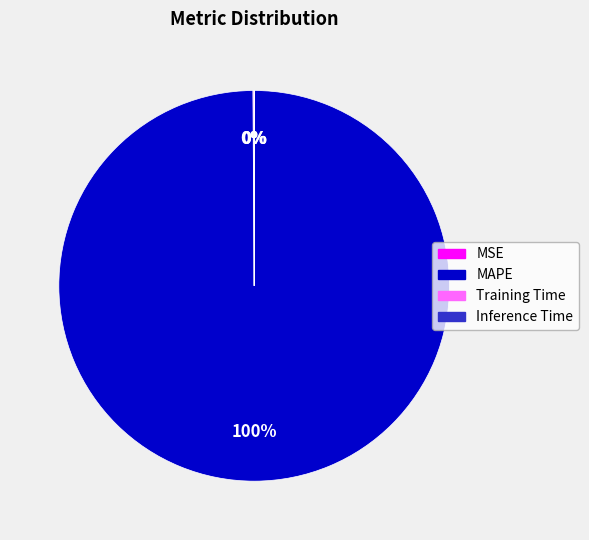

To the nearest percent, what is the average slice percentage?

25%